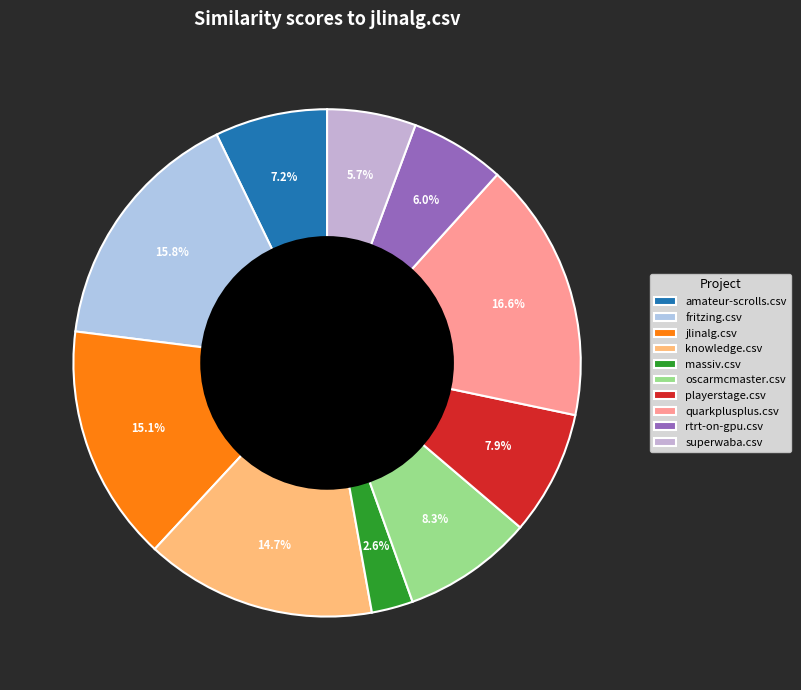

To the nearest percent, what portion does playerstage.csv represent?

8%